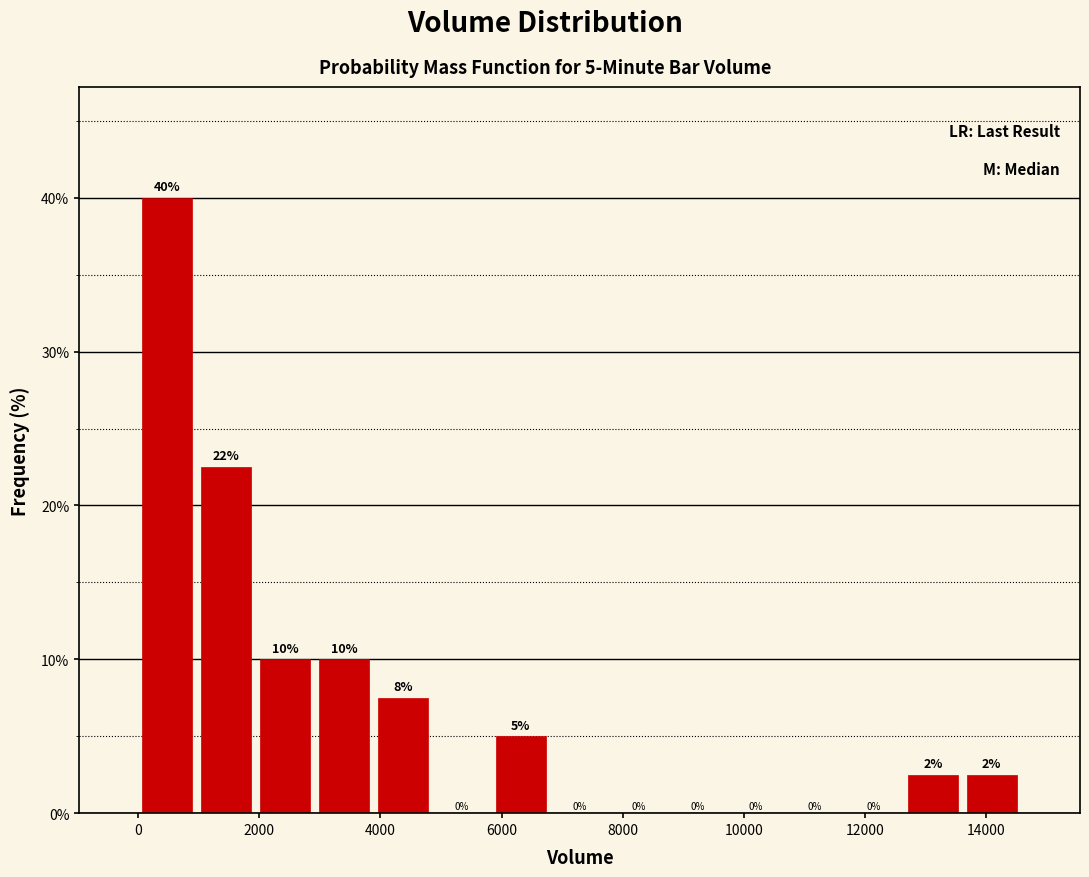

Which range on the x-axis has the tallest bar?

0 to 1000